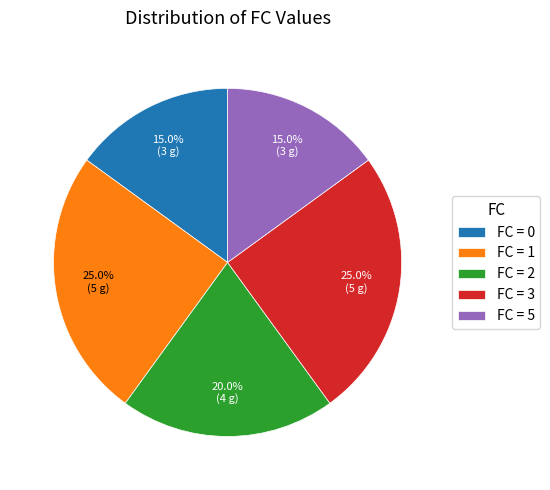

Combined, what portion of the pie is FC = 2 and FC = 5?

35.0%